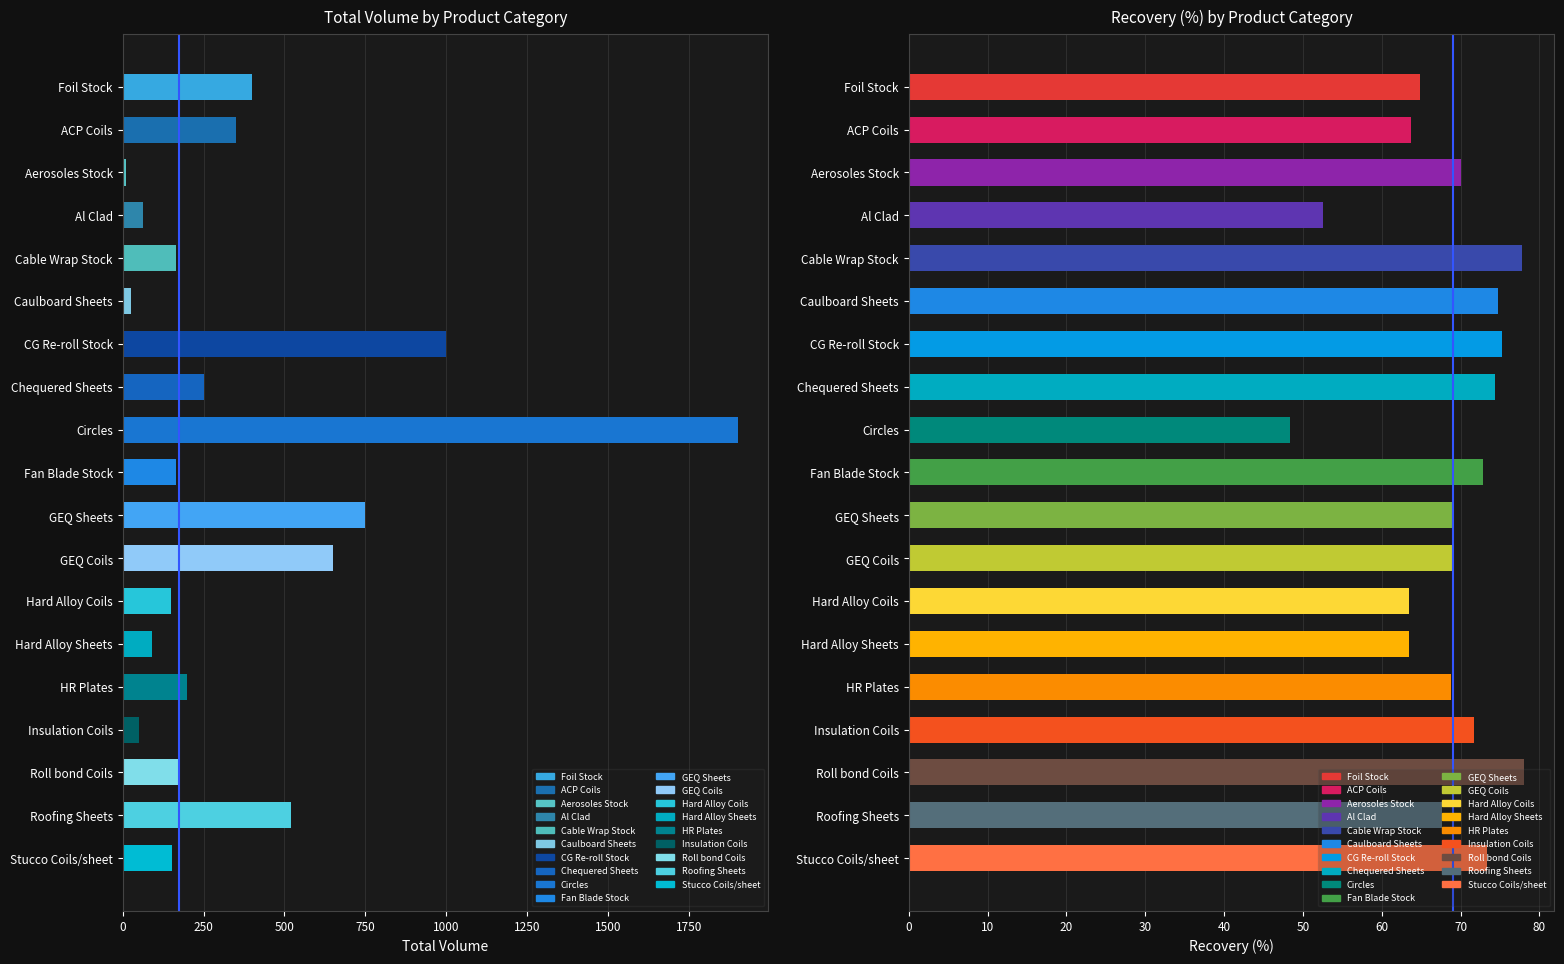

At how many categories does at least one series exceed 1671?

1